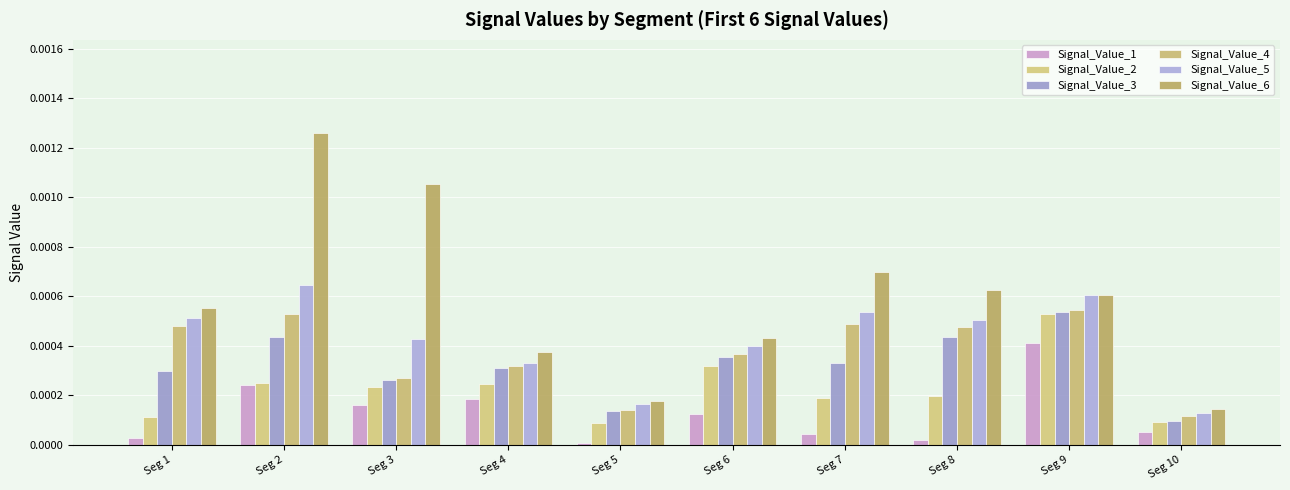

How many data points does each series have?

10